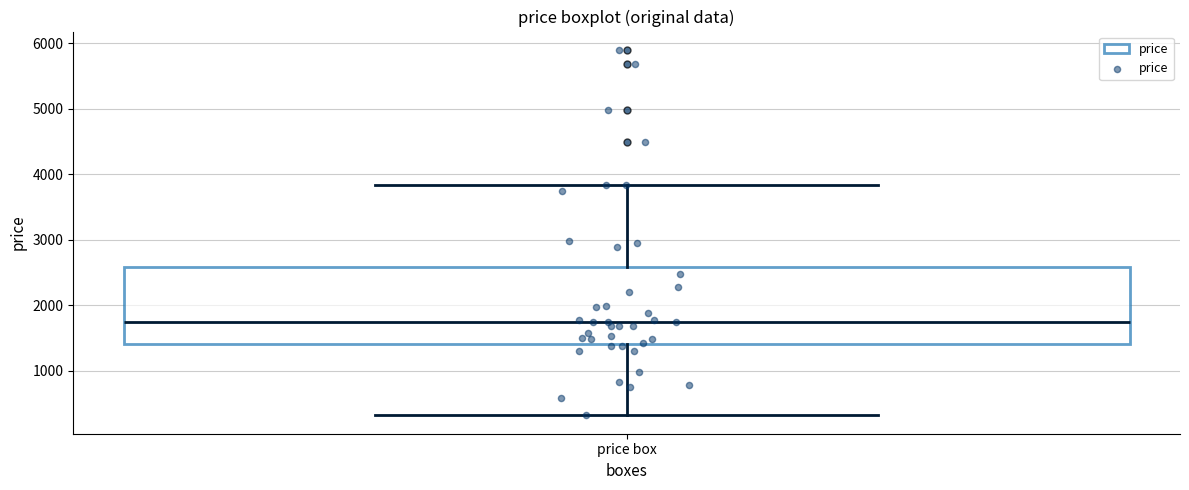

Where is the upper edge of the box for price box on the y-axis? The values are not printed on the chart, so give them approximately, as read against the axis.

2600